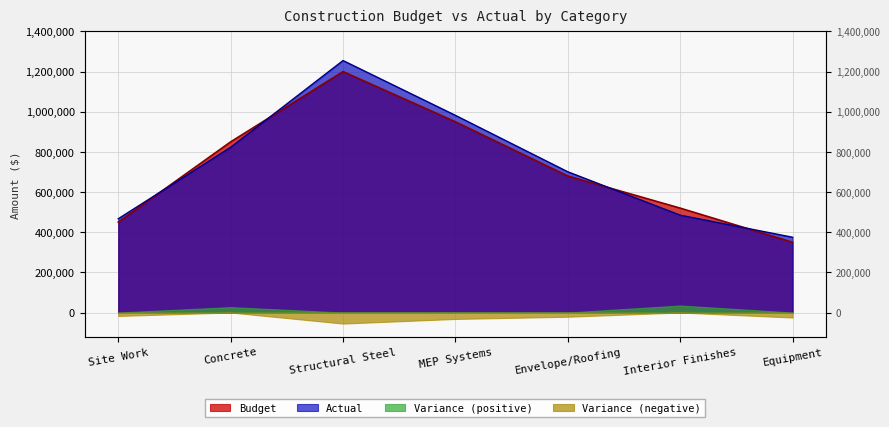

What is the total value across all series at MEP Systems?

1932000